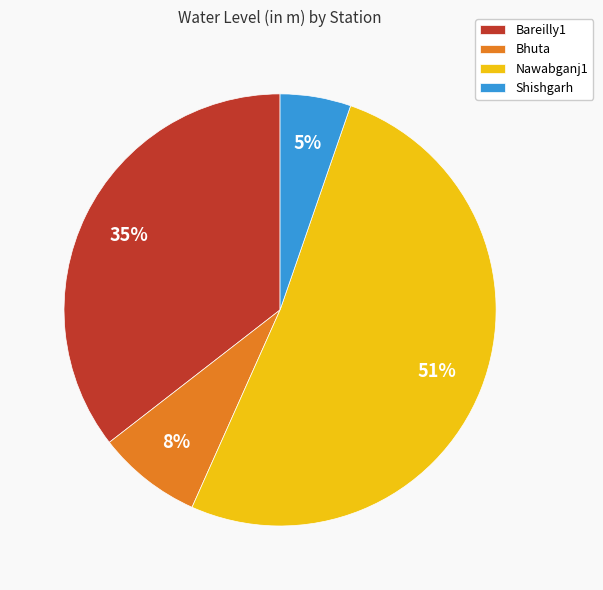

What is the smallest slice in the pie chart?

Shishgarh